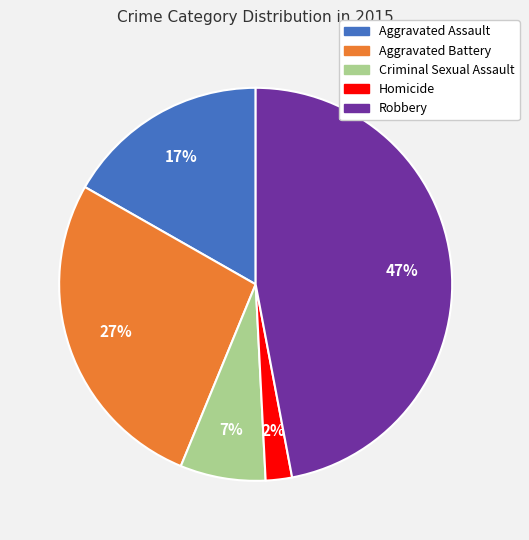

Which has a higher value, Robbery or Criminal Sexual Assault?

Robbery